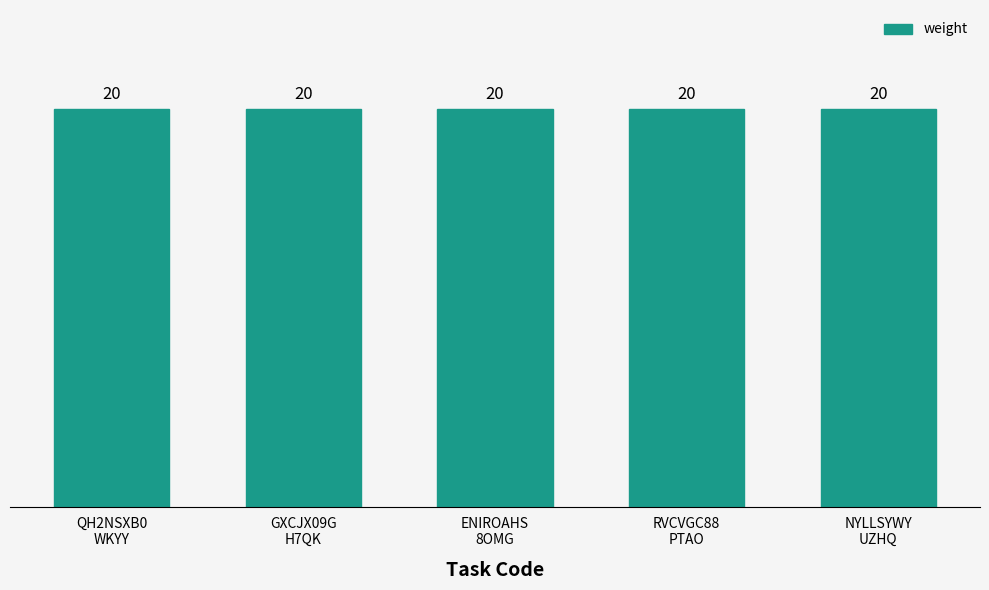

Which series changed the most between QH2NSXB0WKYY and NYLLSYWYUZHQ?

weight